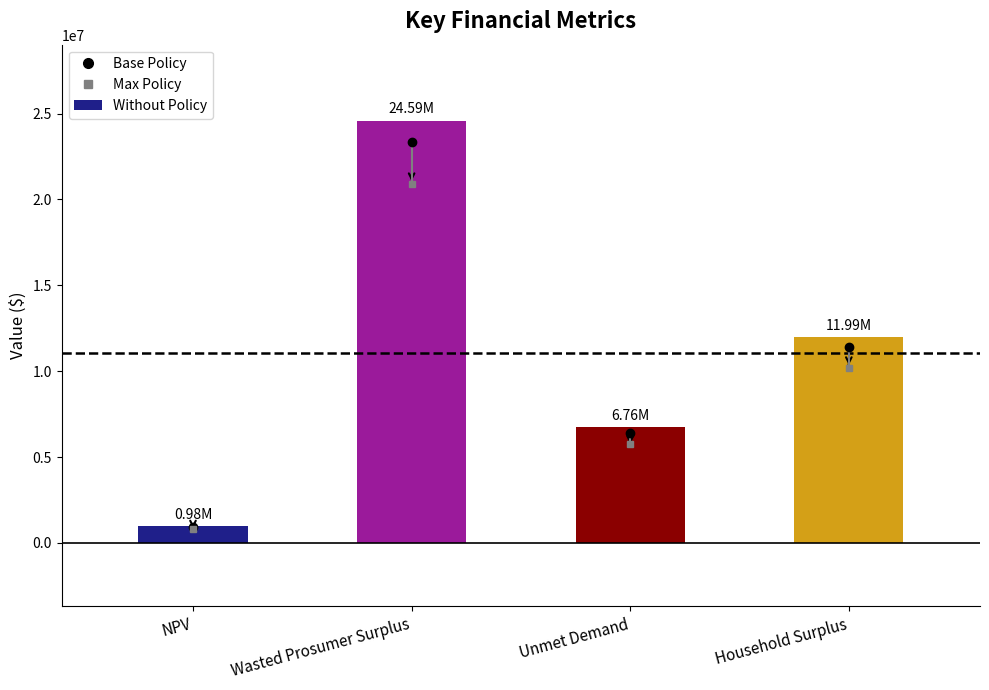

List the labels in order of value, largest first.

Wasted Prosumer Surplus, Household Surplus, Unmet Demand, NPV